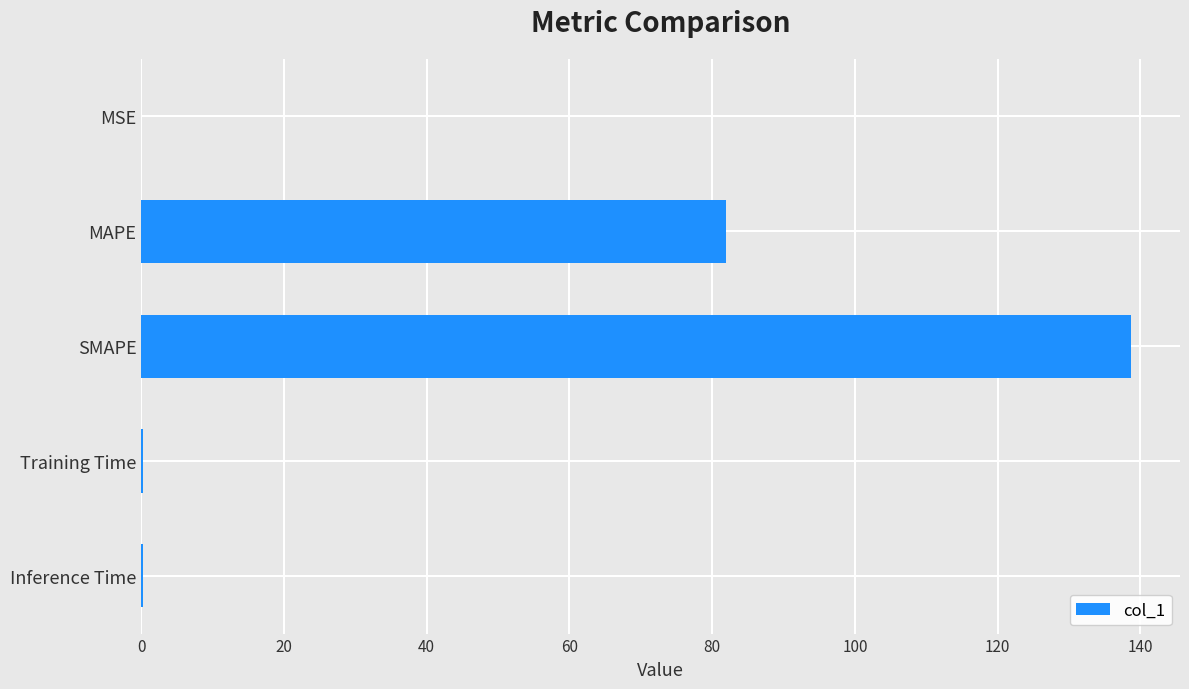

Count the number of categories in the chart.

5